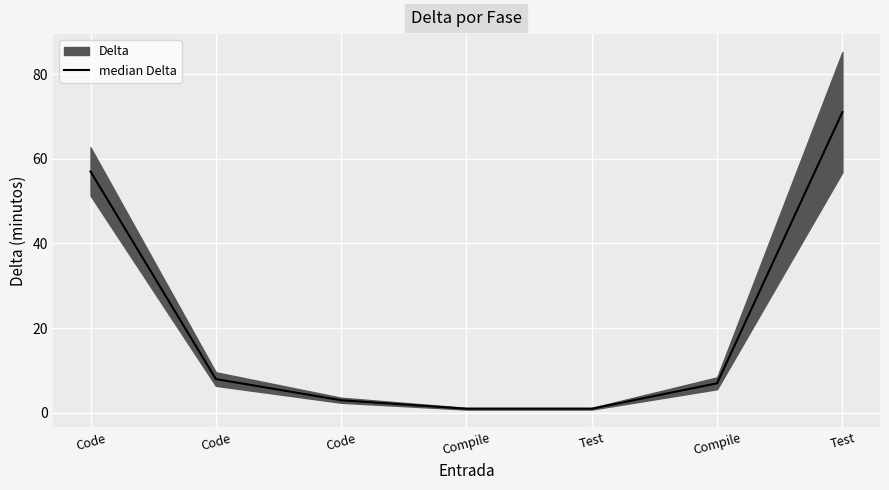

True or false: the data has more than 0 interior local peaks.

False